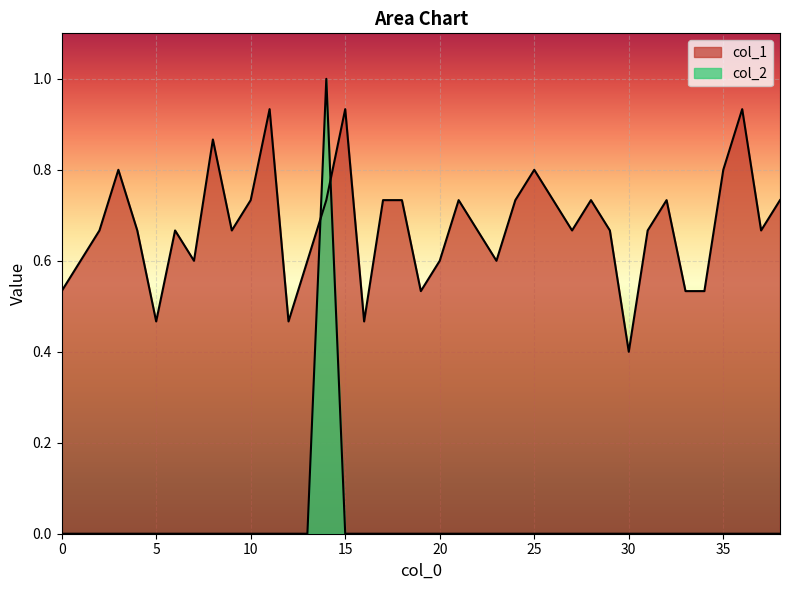

The col_1 series shows 0.9 at 11. True or false?

True